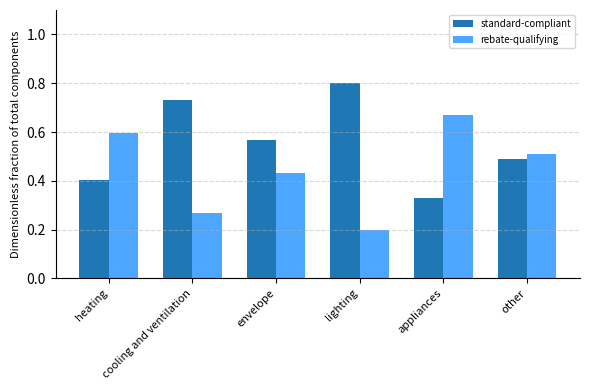

At how many categories does at least one series exceed 0?

6